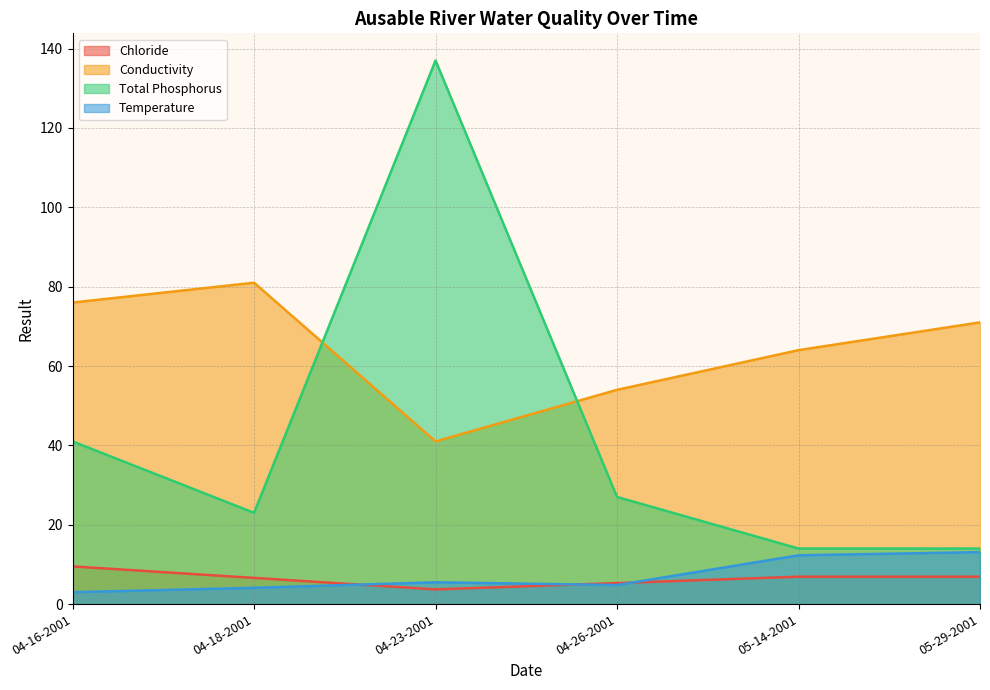

Rank the series by their maximum value, from highest to lowest.

Total Phosphorus, Conductivity, Temperature, Chloride